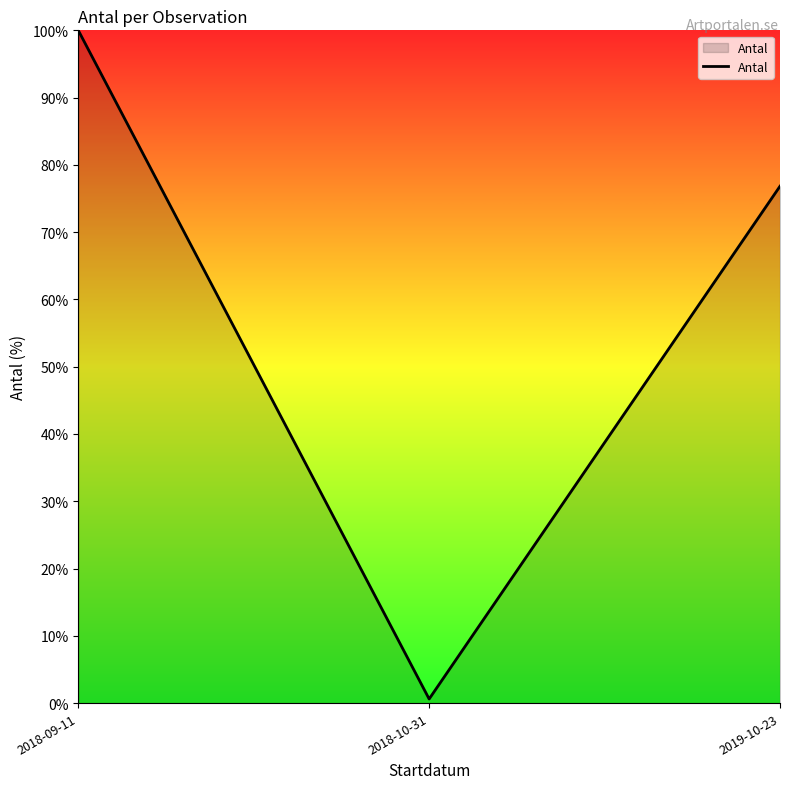

What position from the right is 2018-09-11?

3